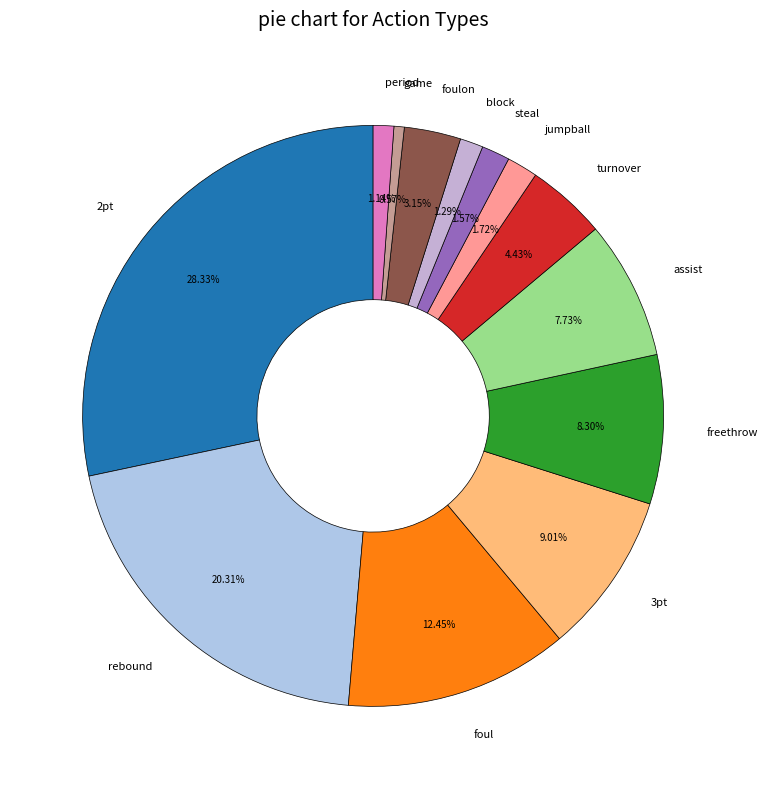

Combined, do period and 3pt account for over 50%?

No